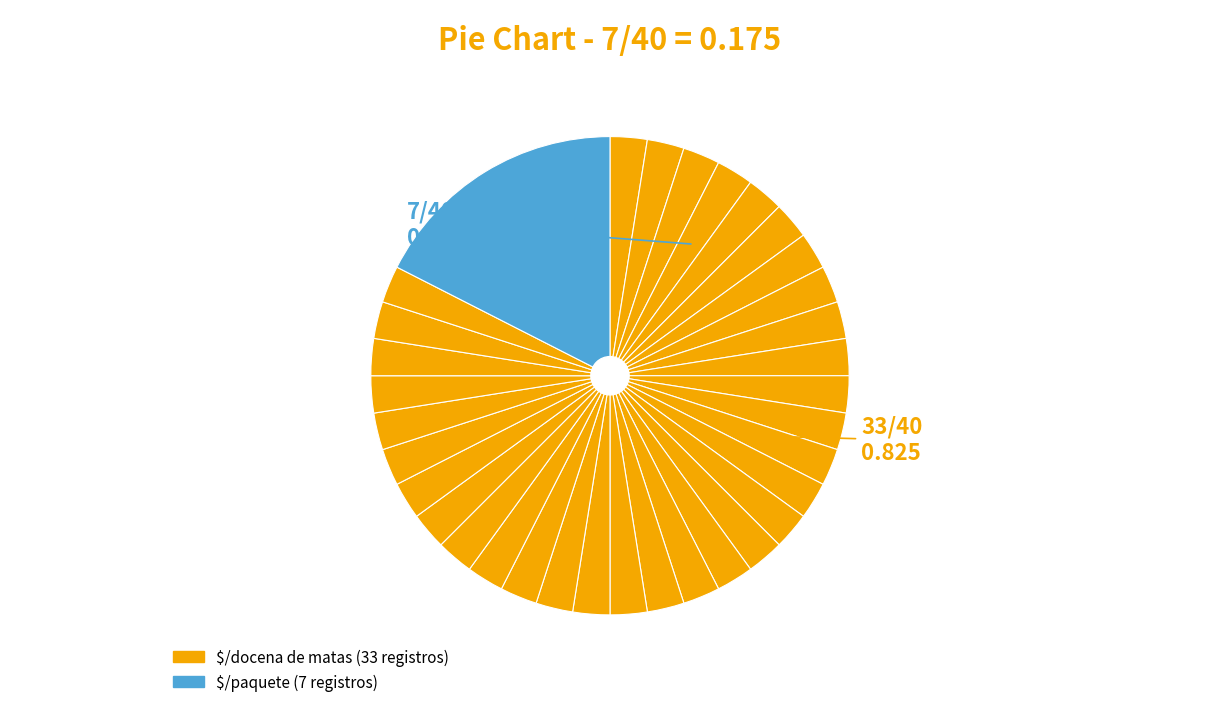

Is there any slice that represents more than half of the pie?

No